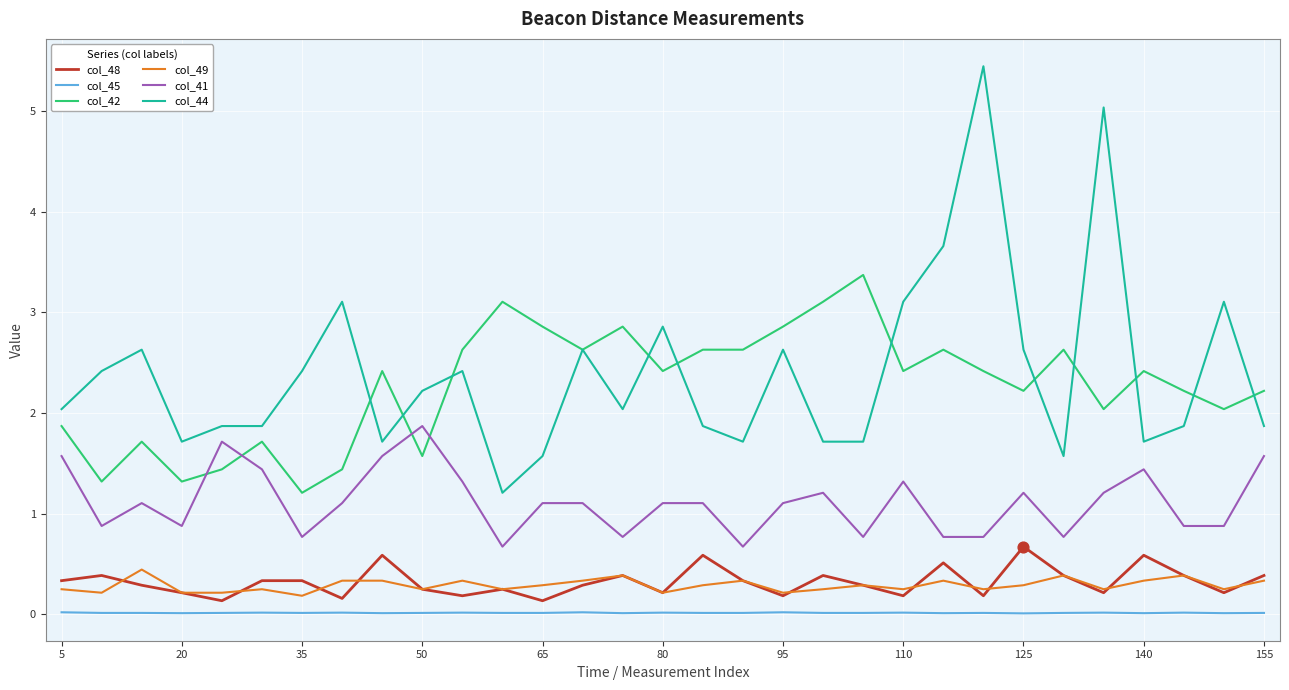

What is the minimum value for col_42?

1.2